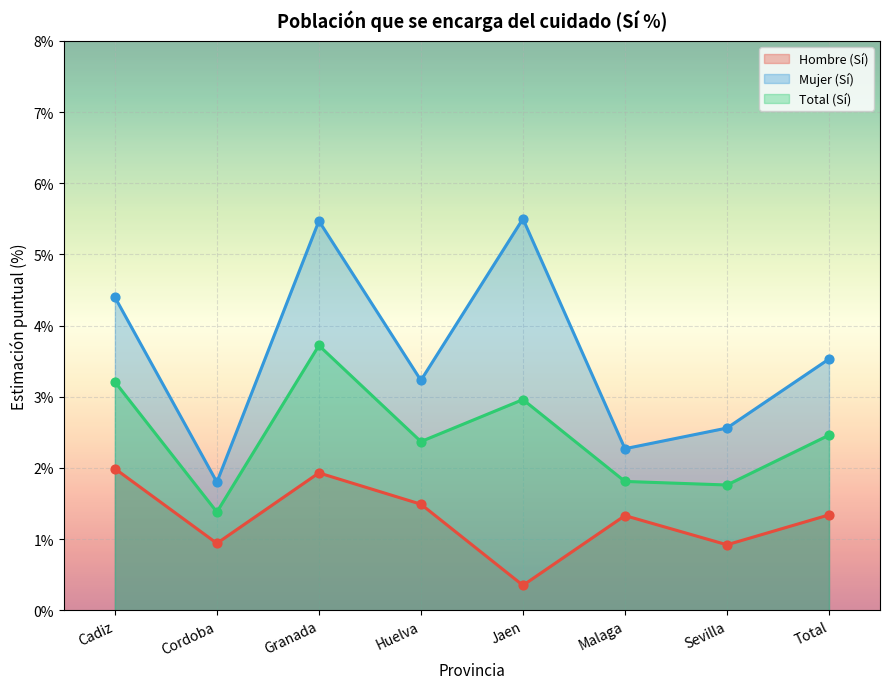

What is the total value across all series at Cordoba?

4.1